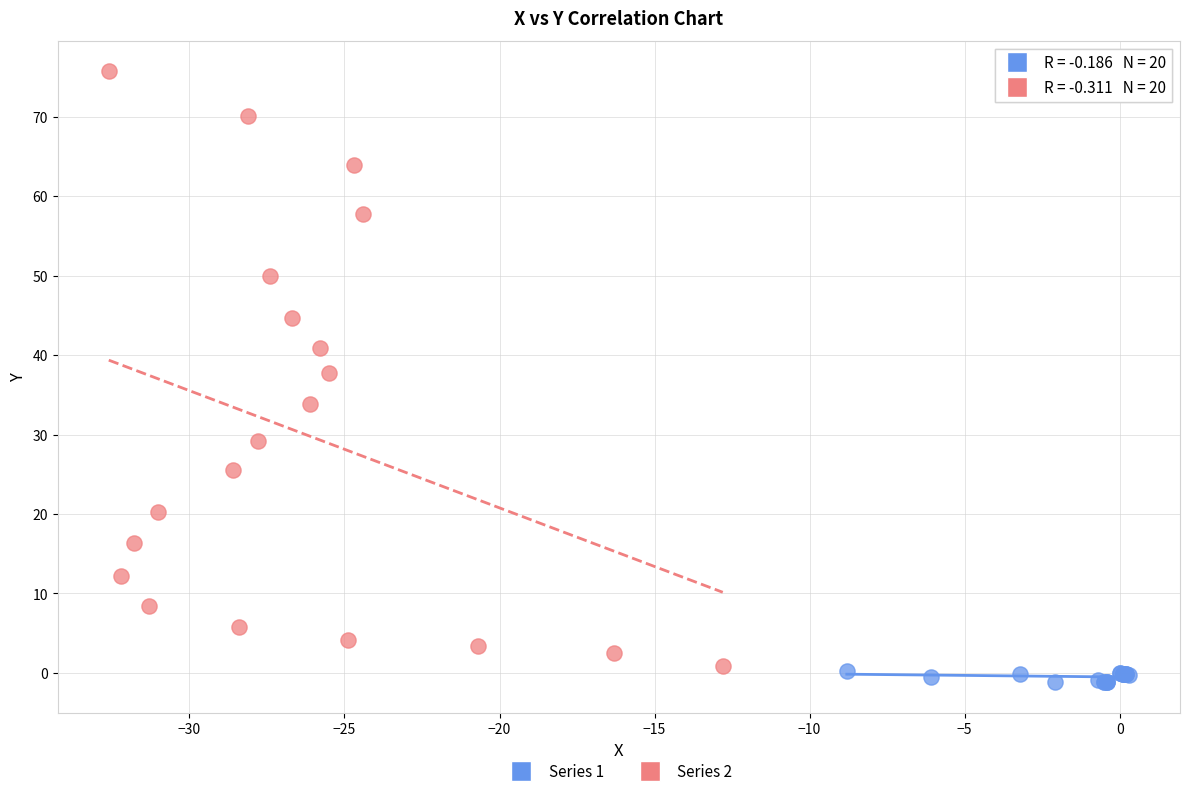

Which series reaches the maximum Y coordinate?

Series 2